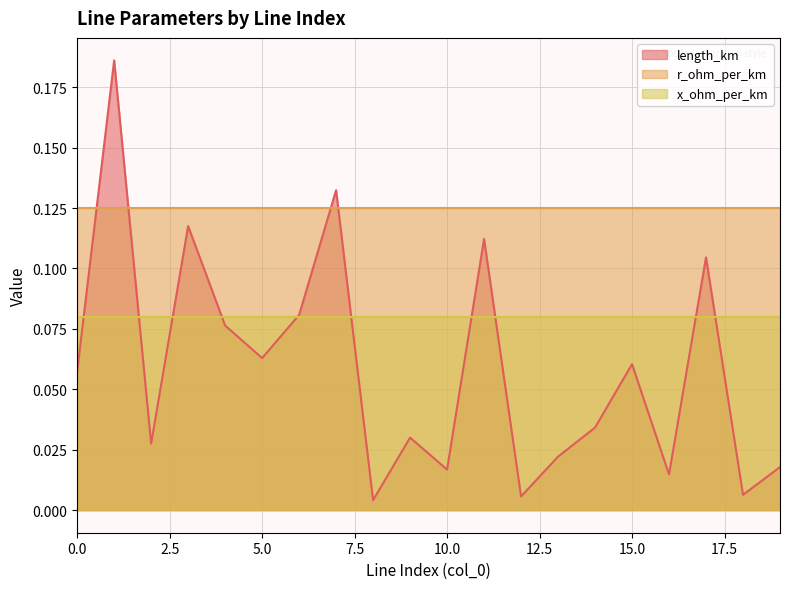

List the series in order of their peak value, highest first.

length_km, r_ohm_per_km, x_ohm_per_km